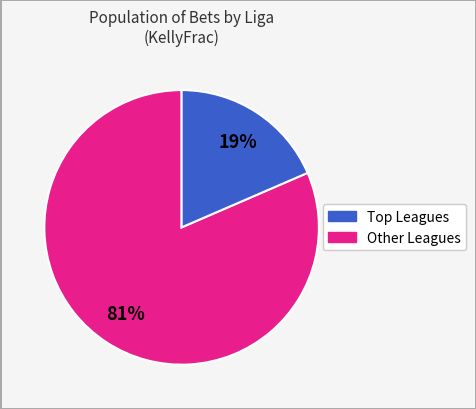

To the nearest percent, what is the average slice percentage?

50%